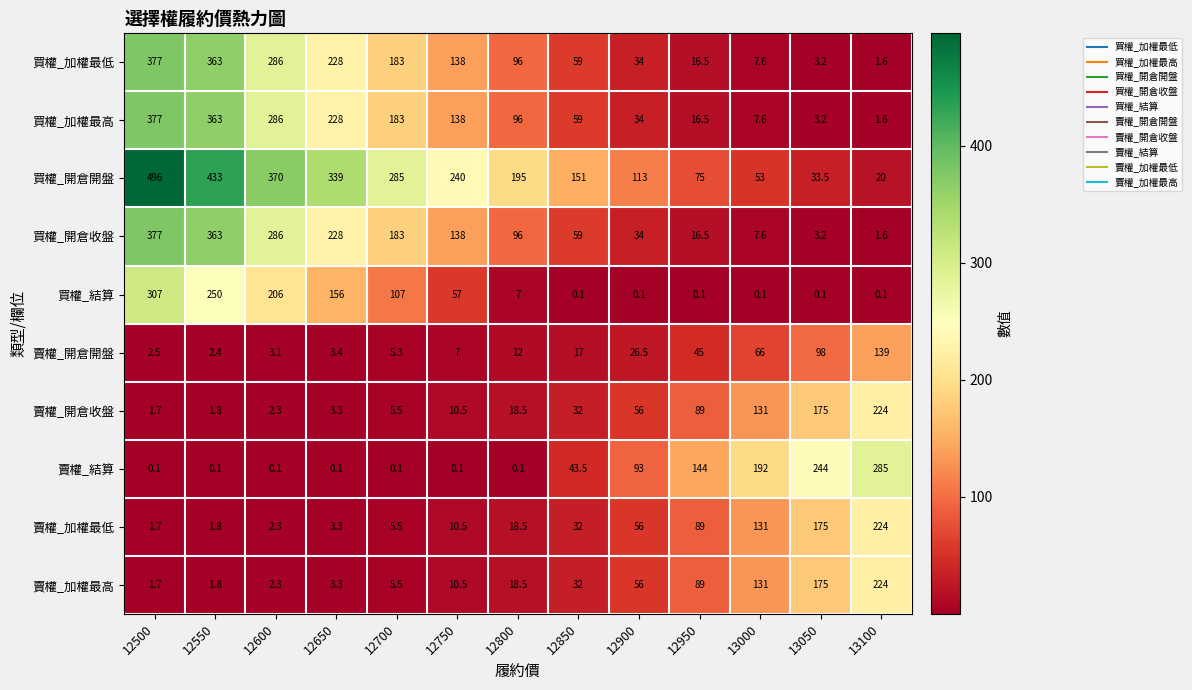

List the labels in order of 賣權_加權最高 value, smallest first.

12500, 12550, 12600, 12650, 12700, 12750, 12800, 12850, 12900, 12950, 13000, 13050, 13100